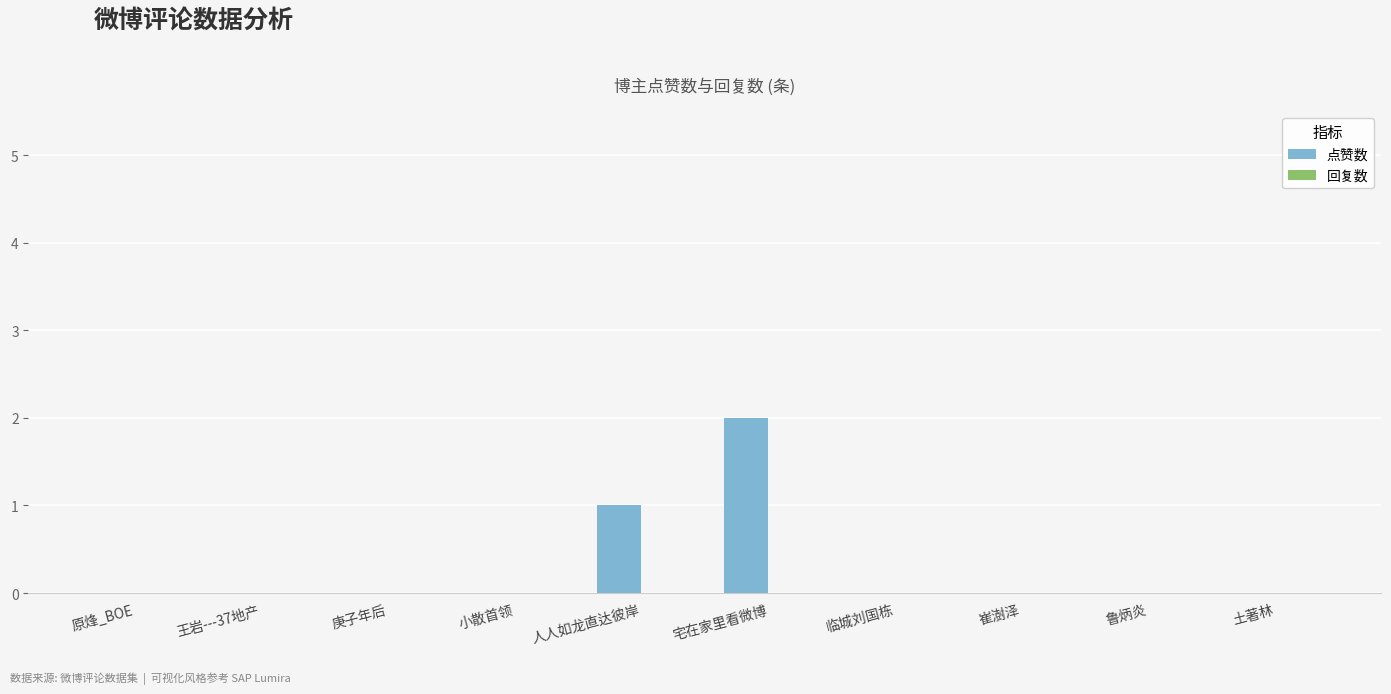

Count the number of categories in the chart.

10